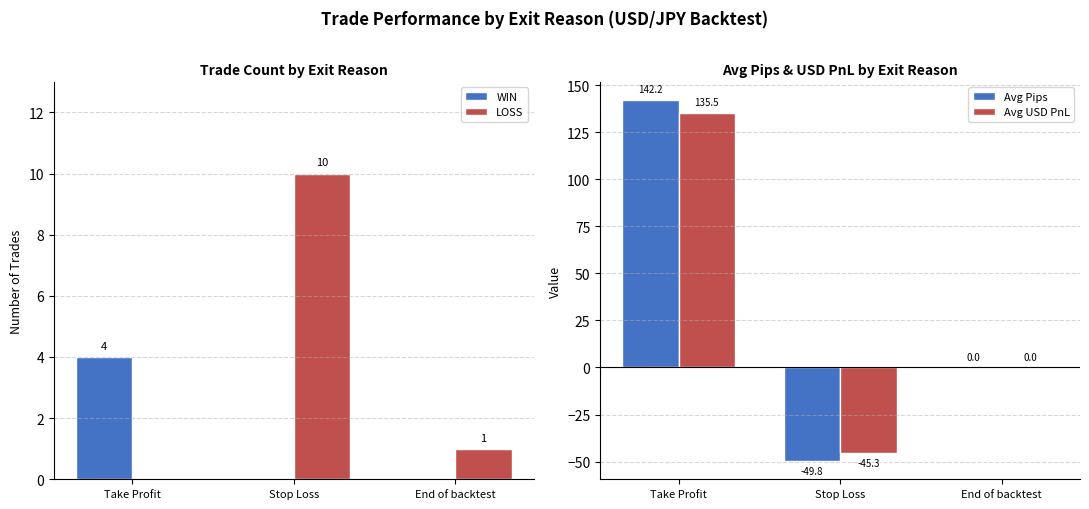

Which category has the highest value across all series?

Take Profit